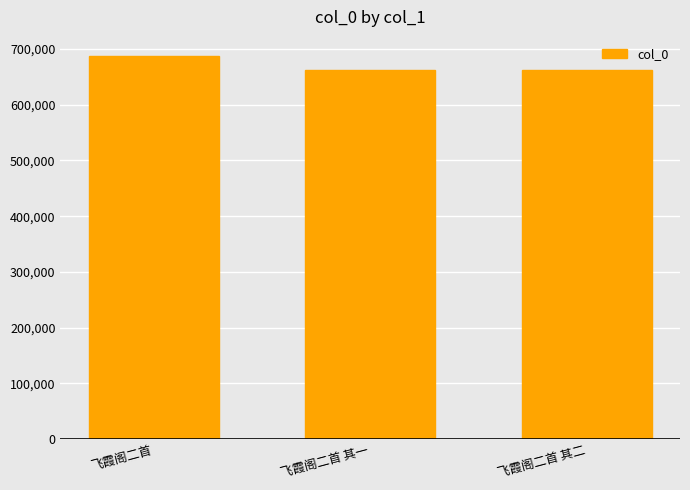

What is the ratio of the value at 飞霞阁二首 to the value at 飞霞阁二首 其一?

1.0